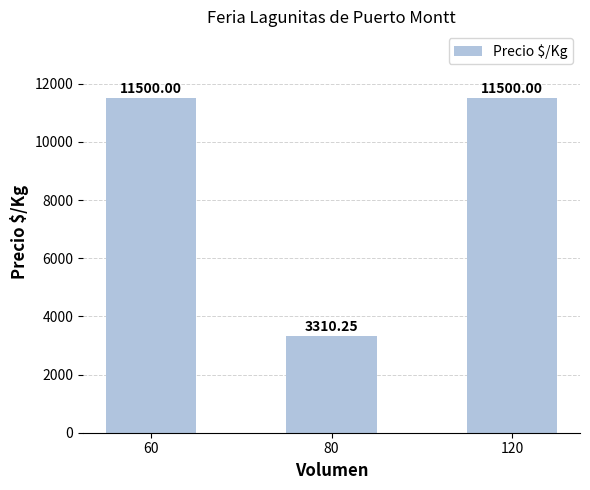

What is the sum of the values at 60 and 120?

23000.0